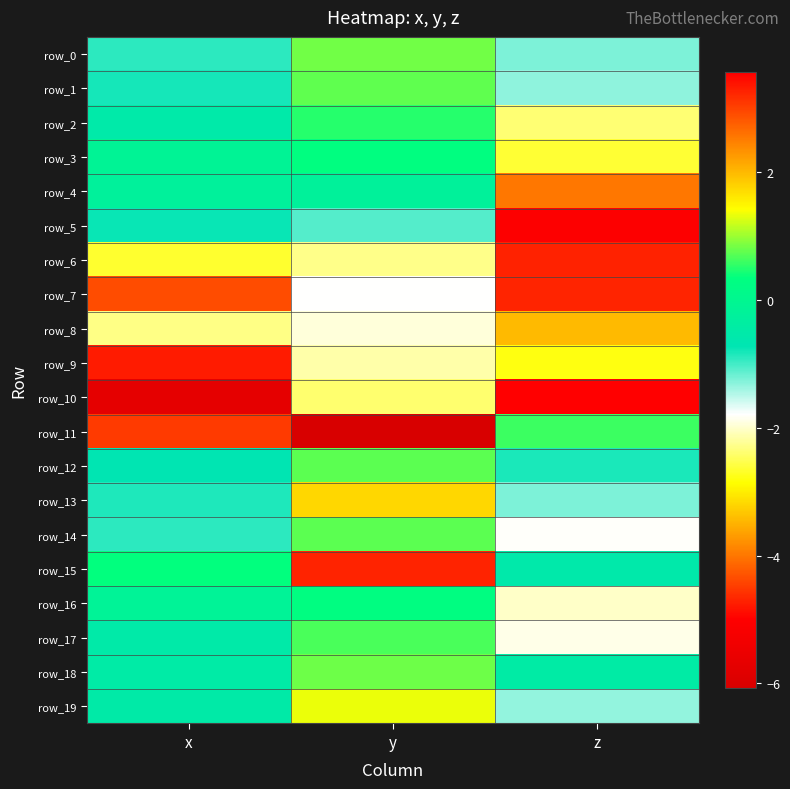

Where is row_5 nearest to the value -2?

y